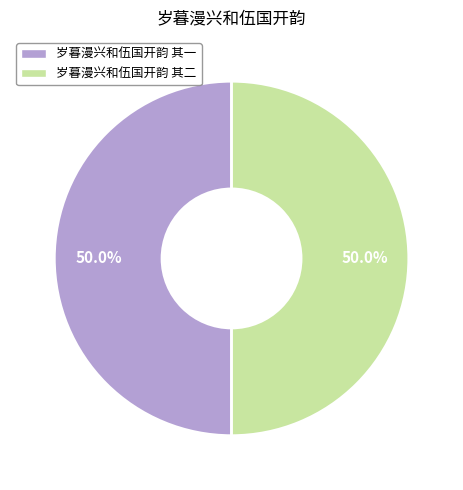

What portion of the pie excludes 岁暮漫兴和伍国开韵 其二?

50.0%